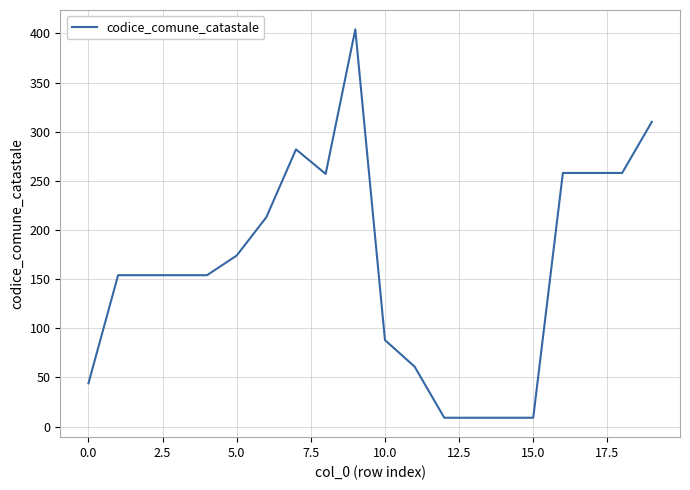

What is the smallest value displayed?

9